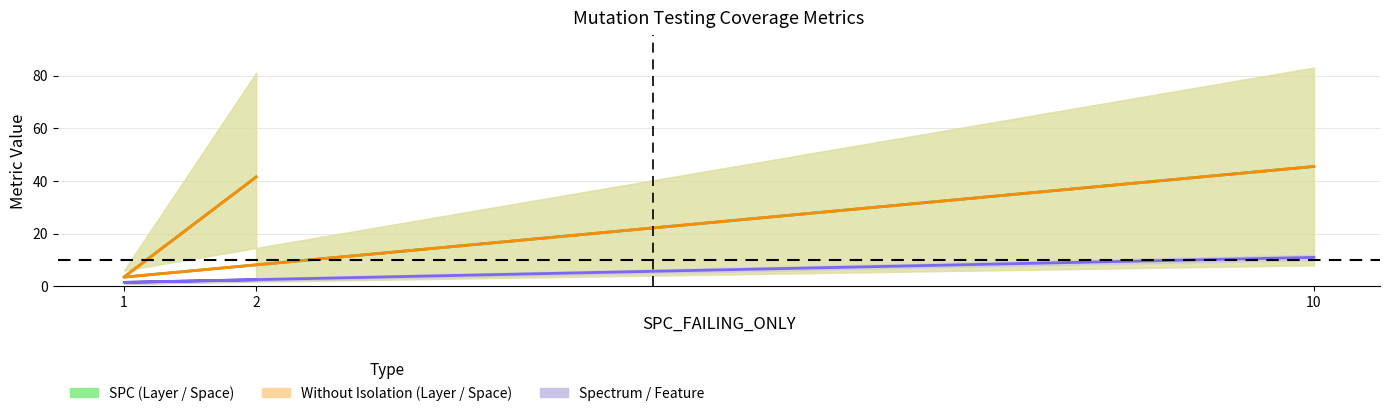

Reading left to right, transcribe all the data shown in this chart.

SPC_LAYER: 2.5	1.5	11.0
SPC_SPACE: 41.5	3.5	45.5
WITHOUT_ISOLATION_SPACE: 41.5	3.5	45.5